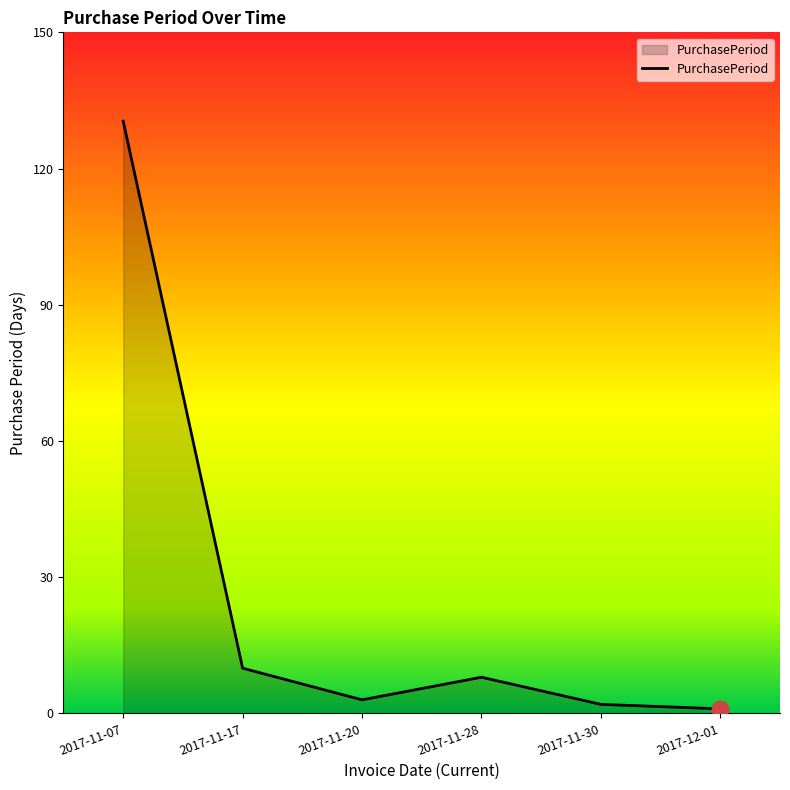

What is the greatest value displayed?

131